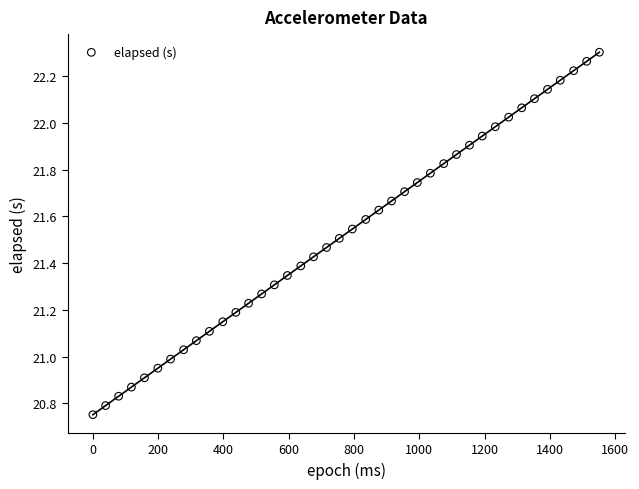

What is the range of X values (max minus min)?

1552.0